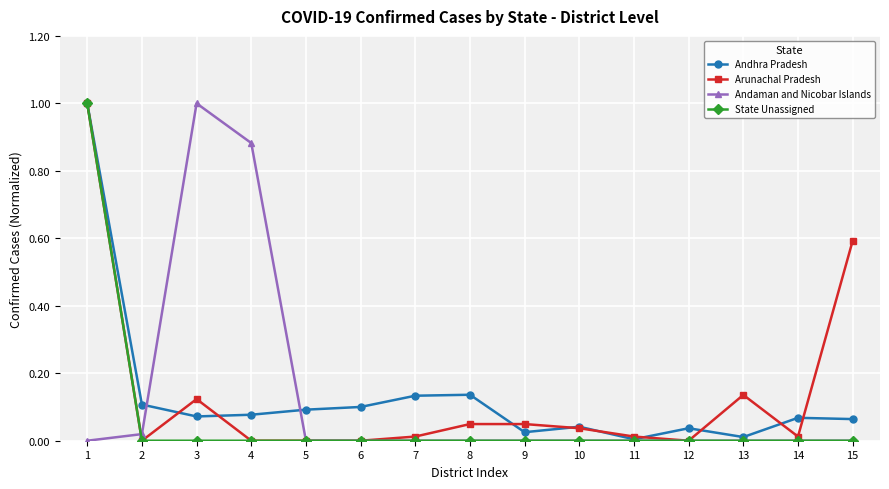

What is the maximum value for Andhra Pradesh?

1.0